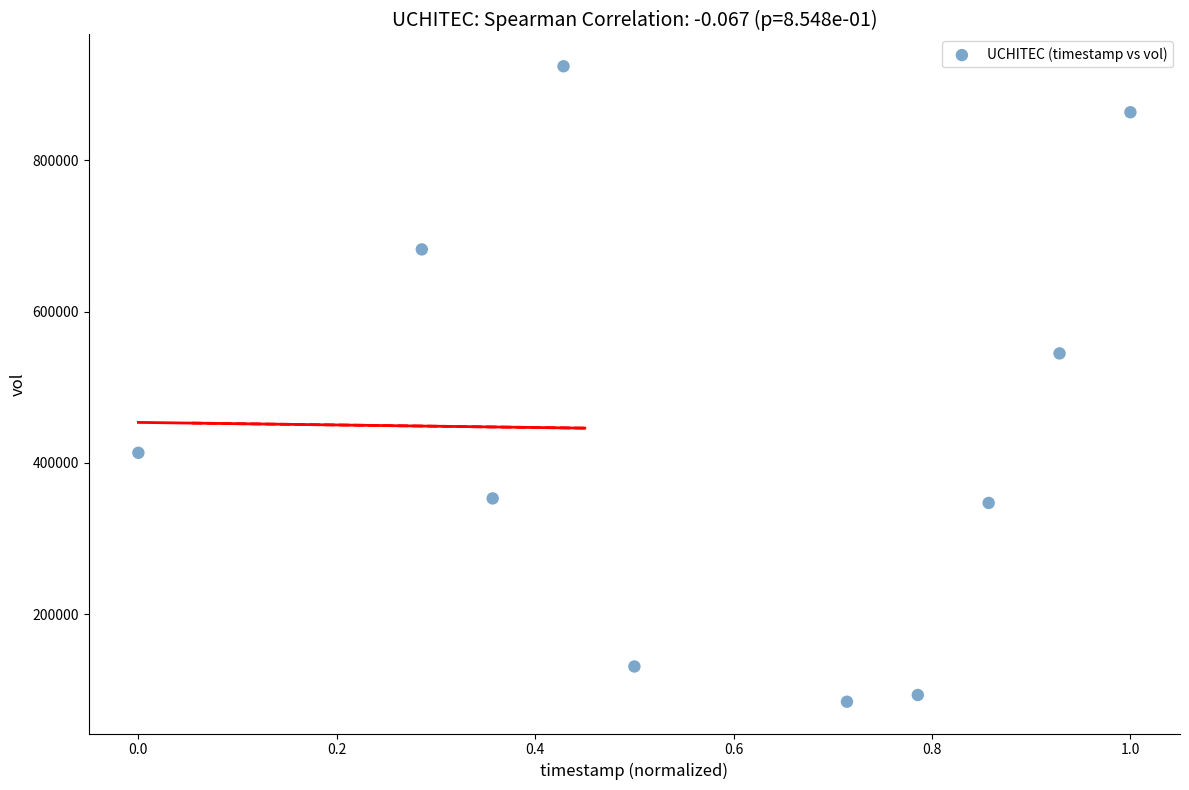

What Y value in the scatter plot is closest to 504250?

544700